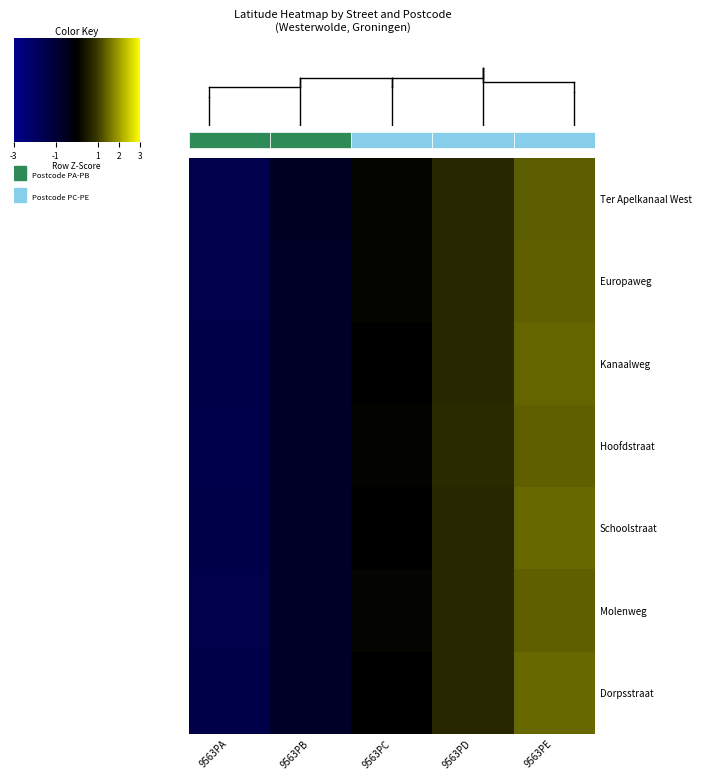

At which category is the sum across all series the highest?

9563PE